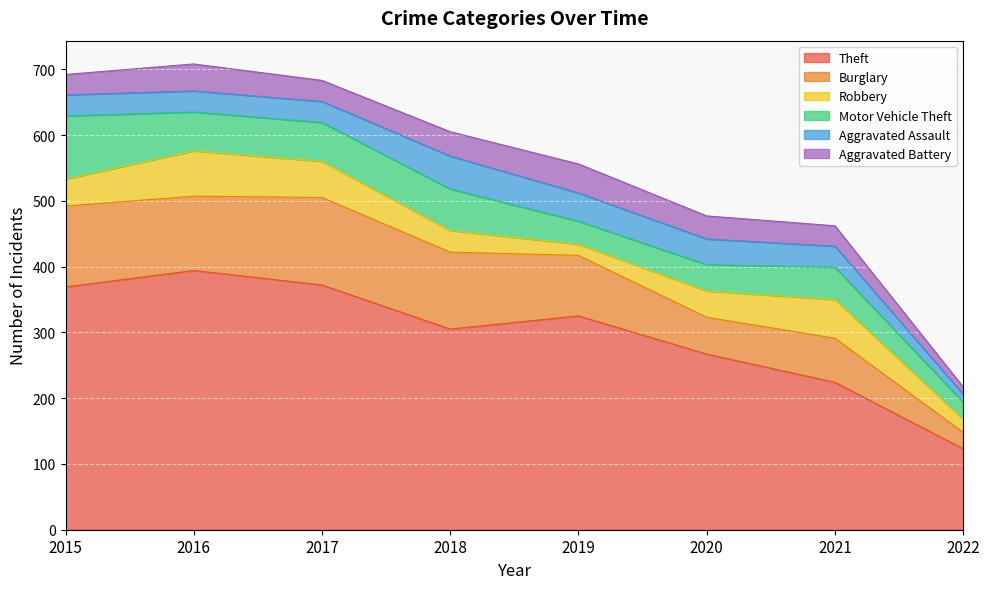

How many data points does each series have?

8